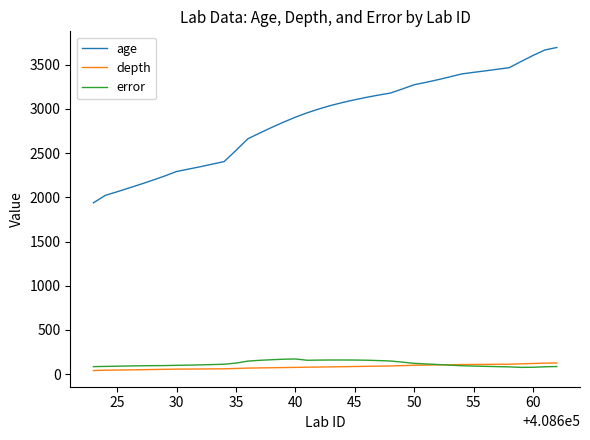

Which series has the largest total across all categories?

age